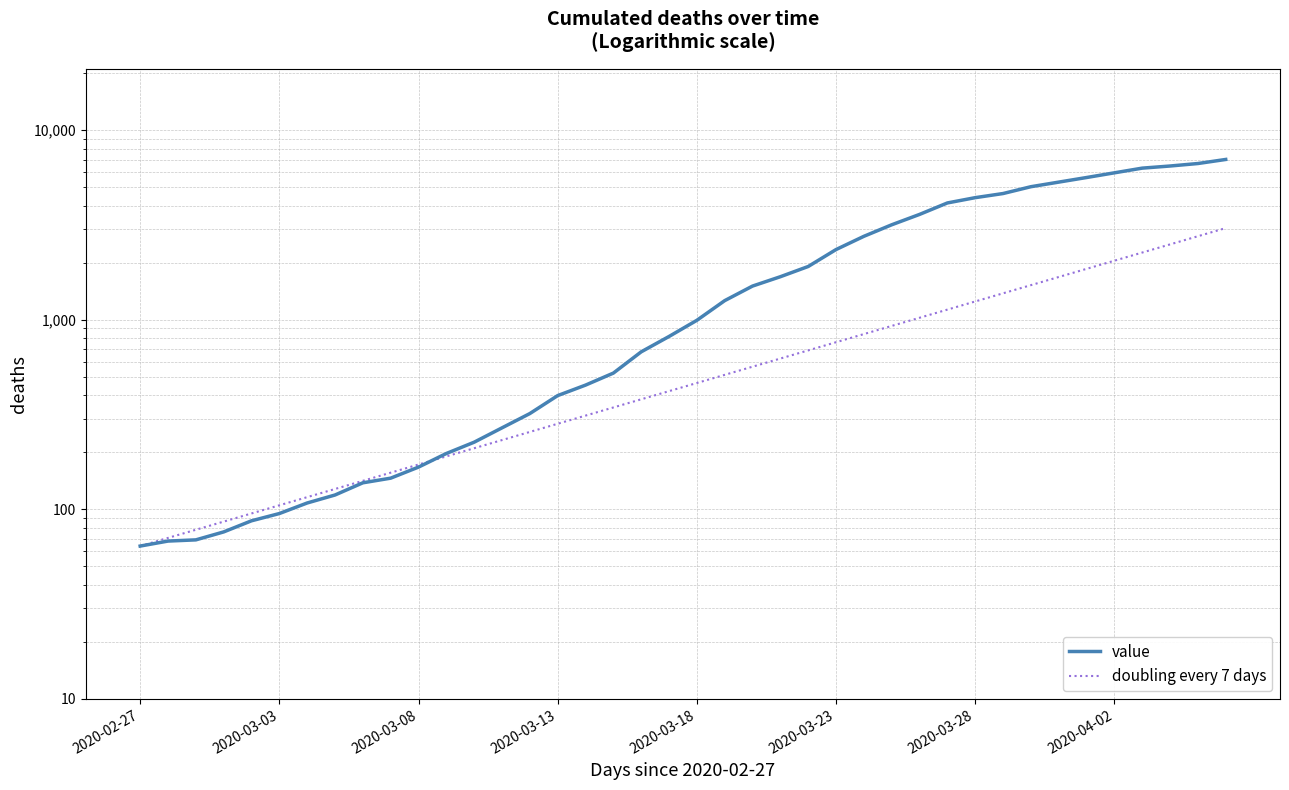

How many data points does each series have?

40